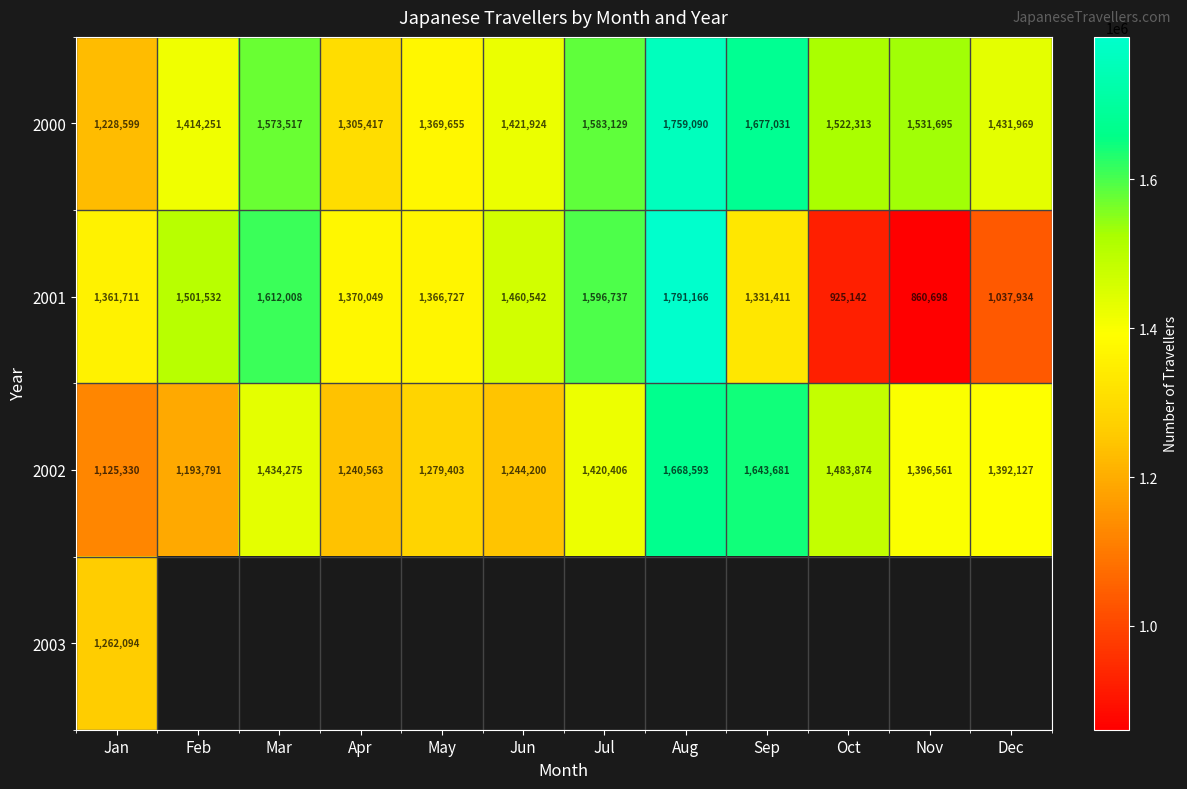

Which category has the highest value in the 2000 series?

Aug